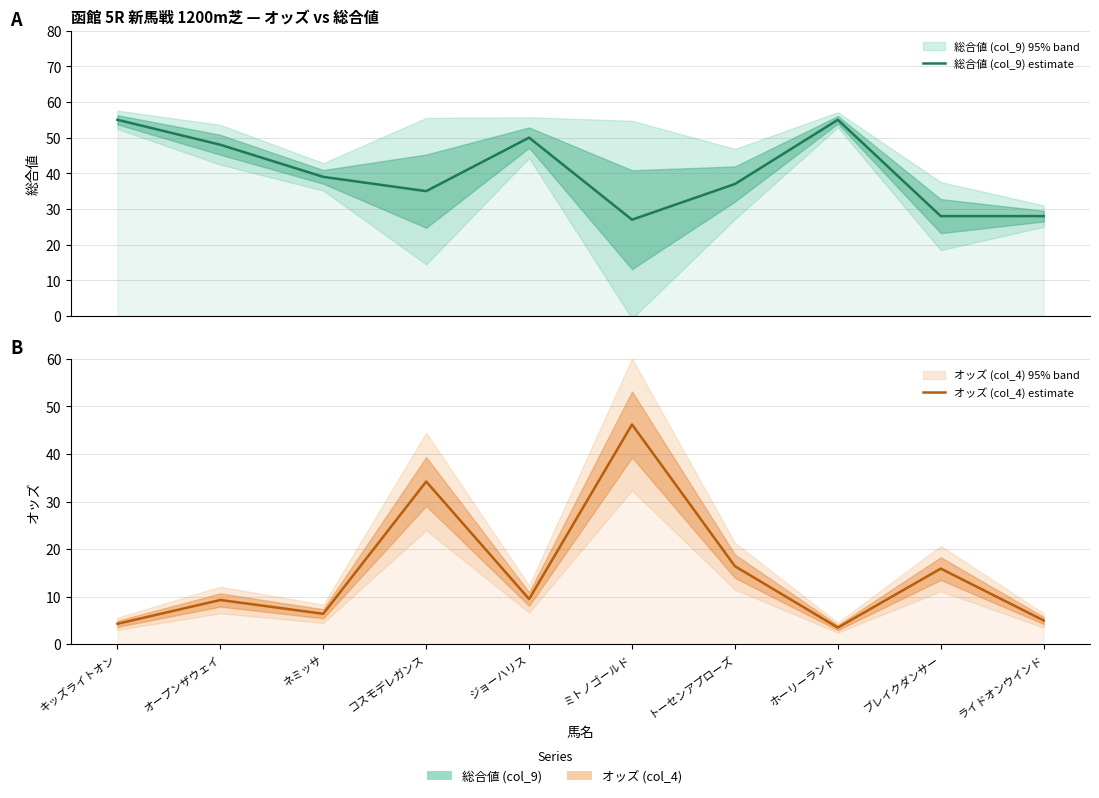

Does the chart have visible grid lines?

Yes